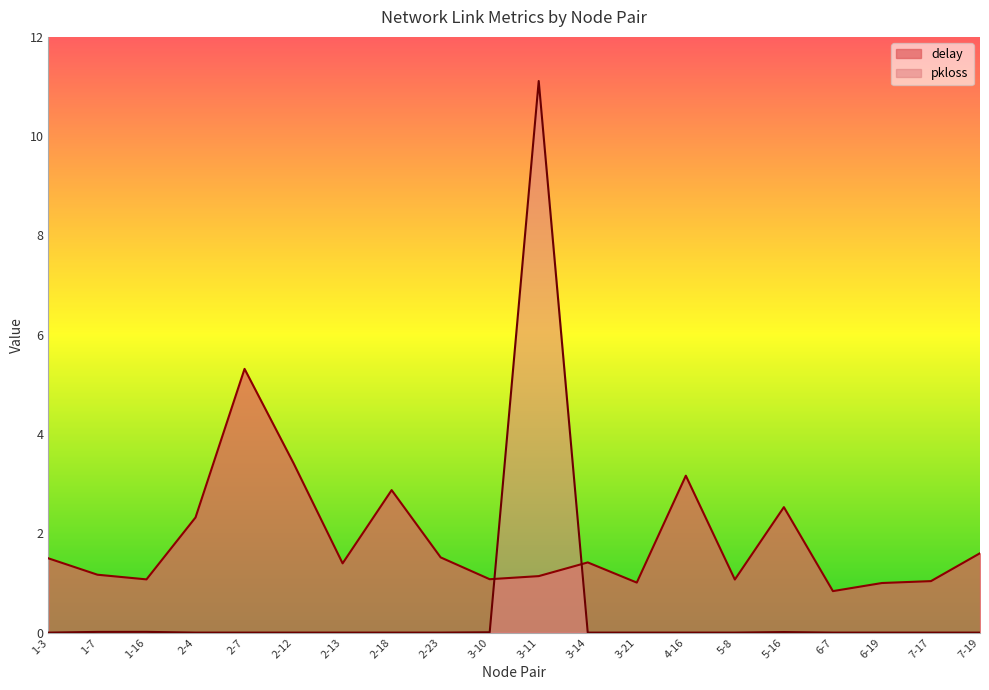

Where is the first local maximum for delay?

2-7